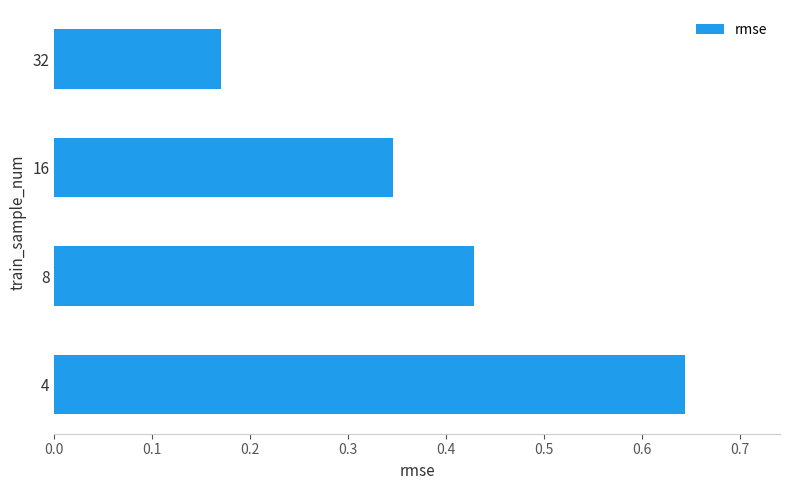

List the labels in order of value, smallest first.

32, 16, 8, 4